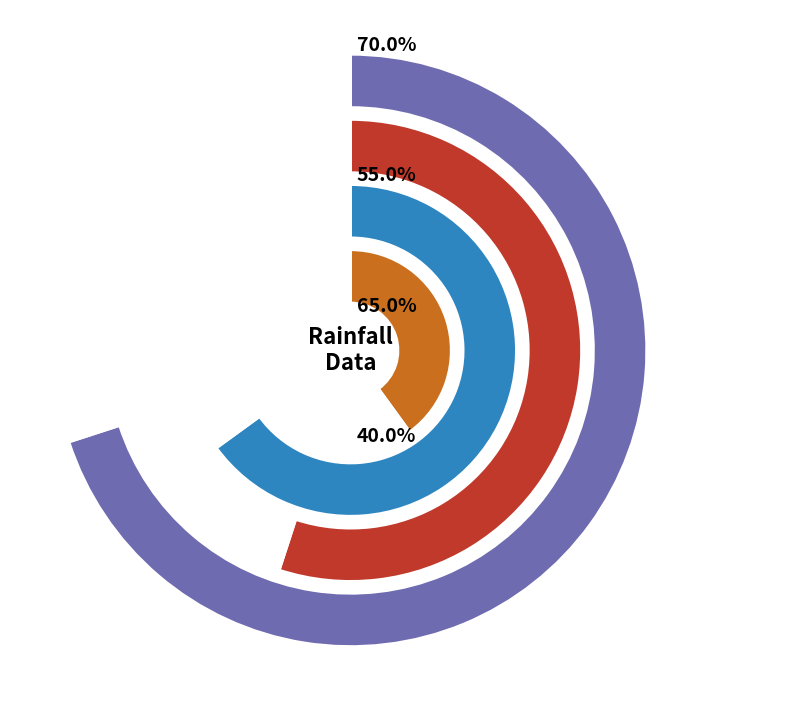

To the nearest percent, what is the difference between the 2023-11-02 and 2023-10-31 slice percentages?

5%